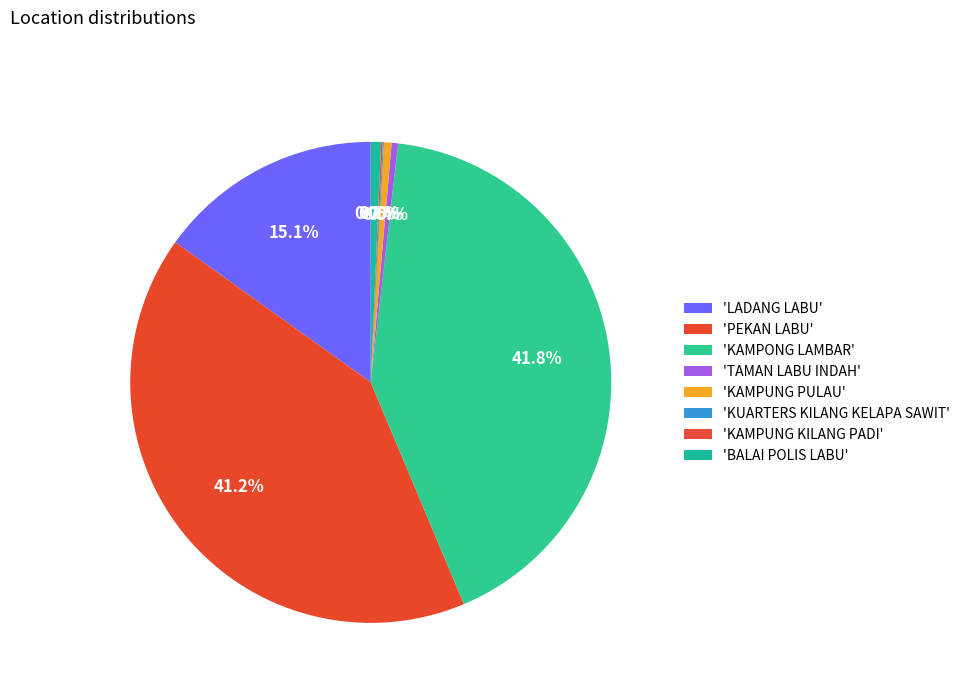

Which slice is the smallest?

KUARTERS KILANG KELAPA SAWIT